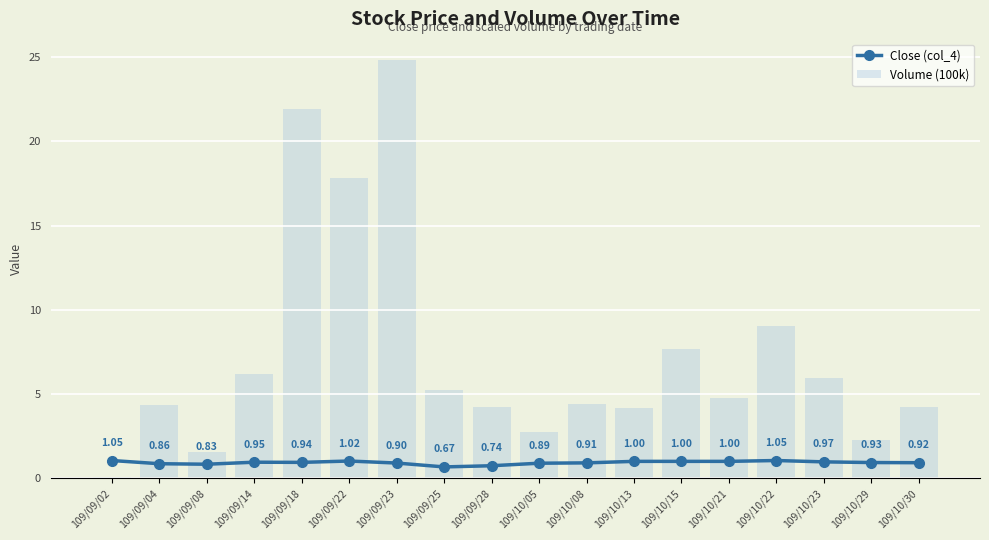

Reading left to right, what are all the values shown in this chart?

Close (col_4): 1.1	0.9	0.8	0.9	0.9	1.0	0.9	0.7	0.7	0.9	0.9	1.0	1.0	1.0	1.1	1.0	0.9	0.9
Volume (100k): 0.1	4.3	1.6	6.2	21.9	17.8	24.8	5.2	4.2	2.8	4.4	4.2	7.7	4.8	9.0	6.0	2.3	4.2